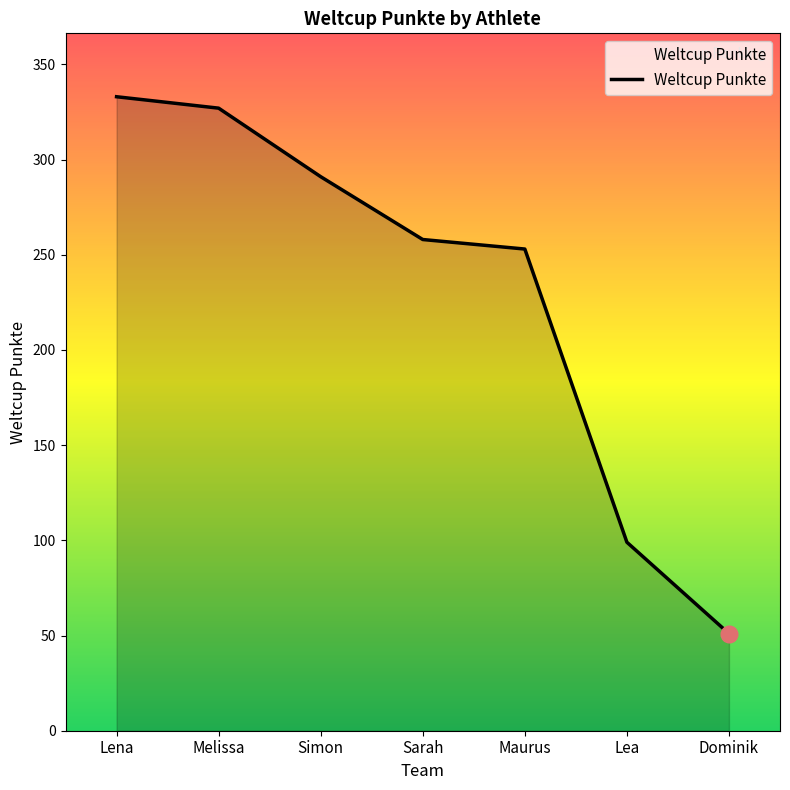

List the labels in order of value, largest first.

Lena, Melissa, Simon, Sarah, Maurus, Lea, Dominik